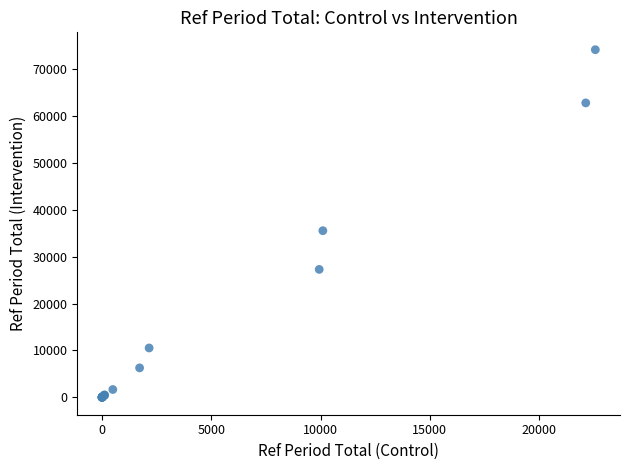

What Y value in the scatter plot is closest to 37061?

35533